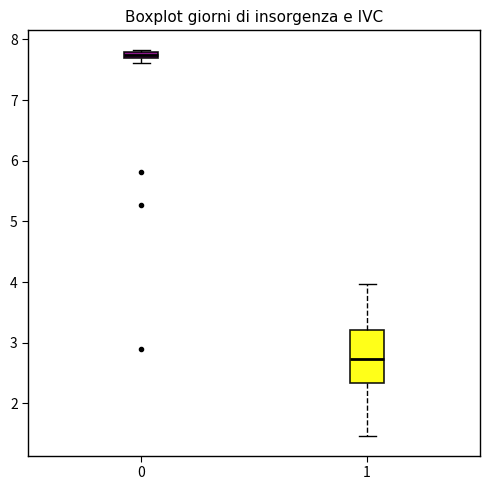

Which box is the tallest, from its lower edge to its upper edge?

1